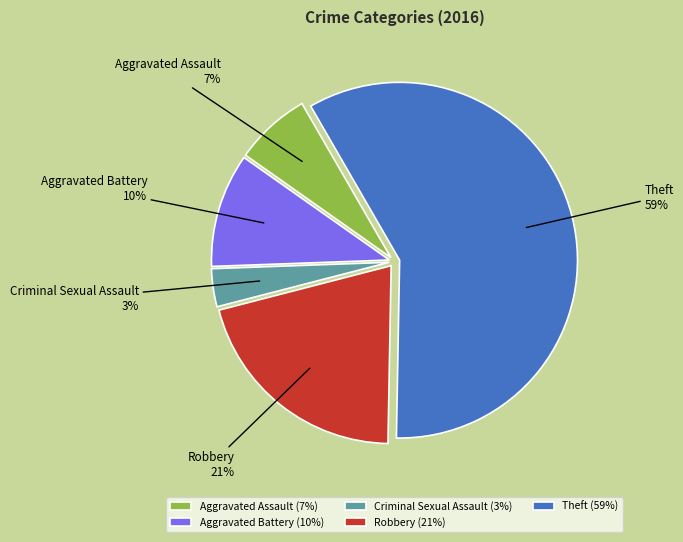

Which slice represents more than half of the pie?

Theft